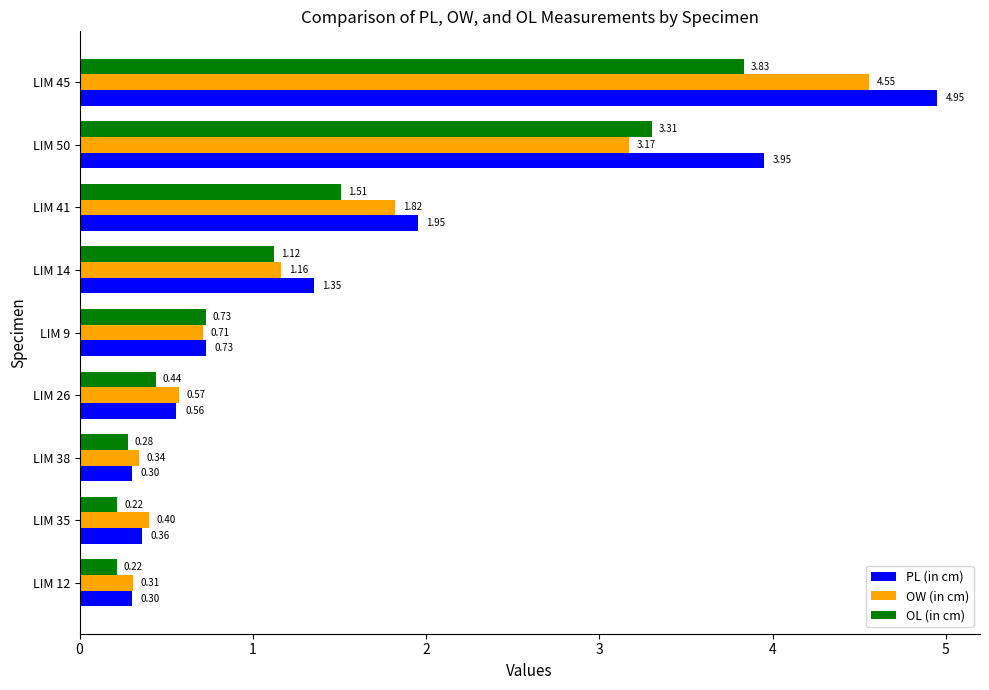

Rank the series by their average value, from highest to lowest.

PL (in cm), OW (in cm), OL (in cm)